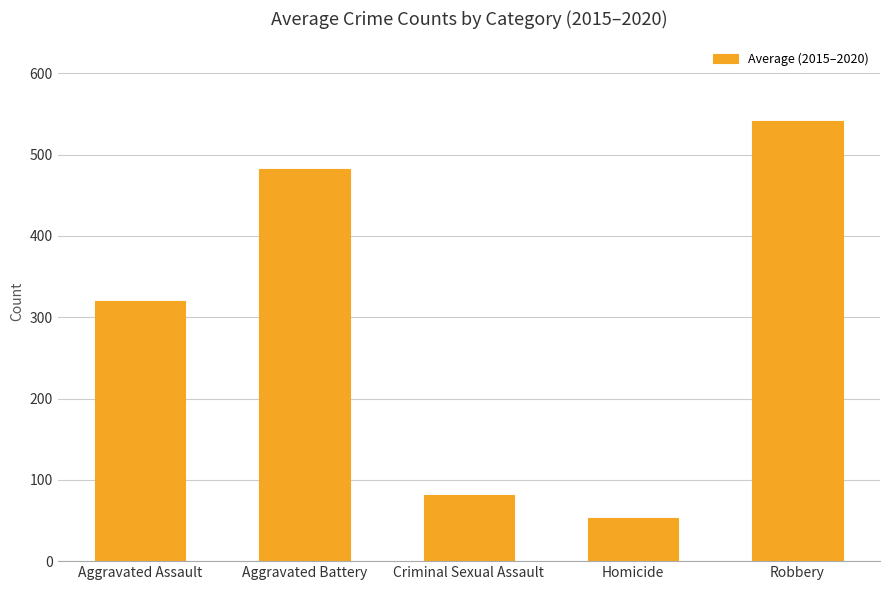

What is the smallest value displayed?

52.8